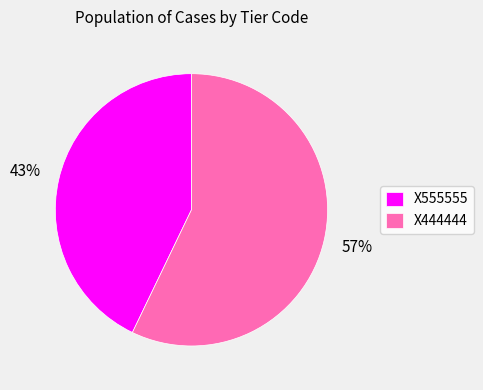

What is the smallest slice in the pie chart?

X555555